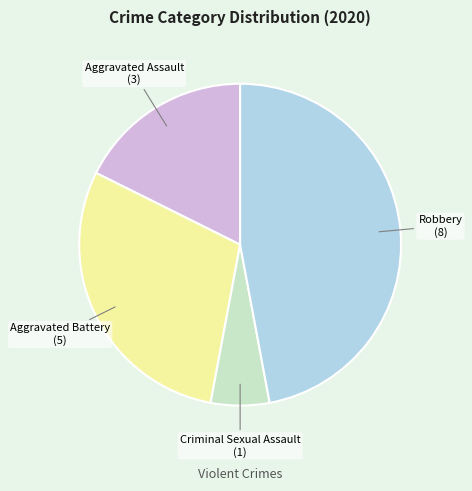

True or false: Aggravated Battery accounts for 42% of the total.

False